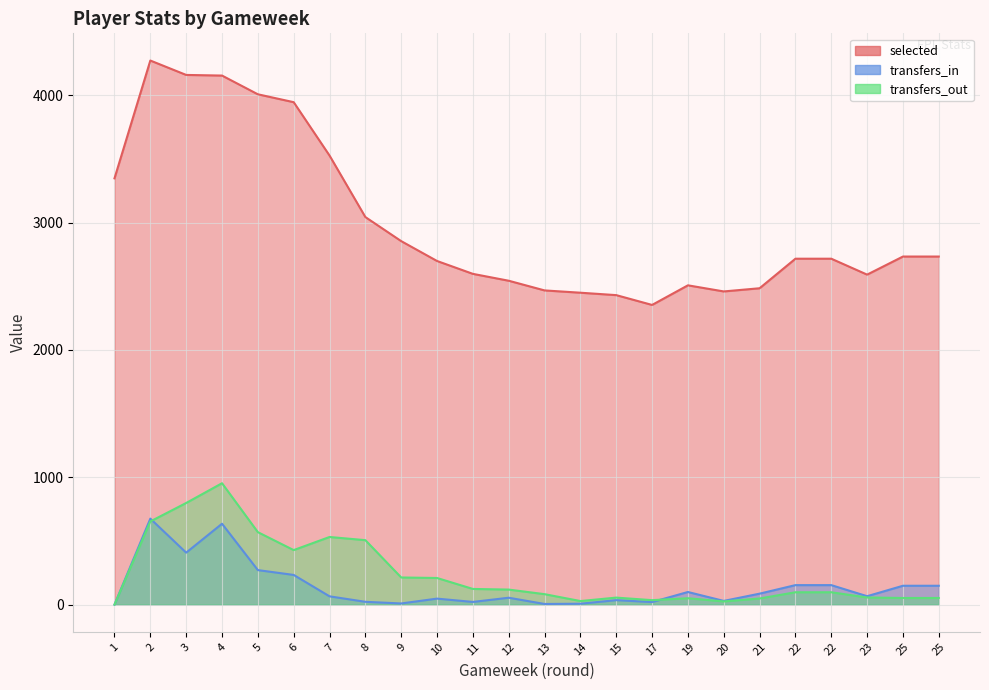

True or false: transfers_in has more than 1 points higher than both neighbors.

True